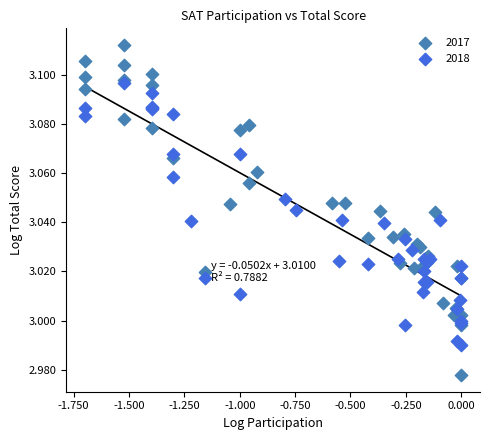

Which series has the widest spread of Y values?

2017